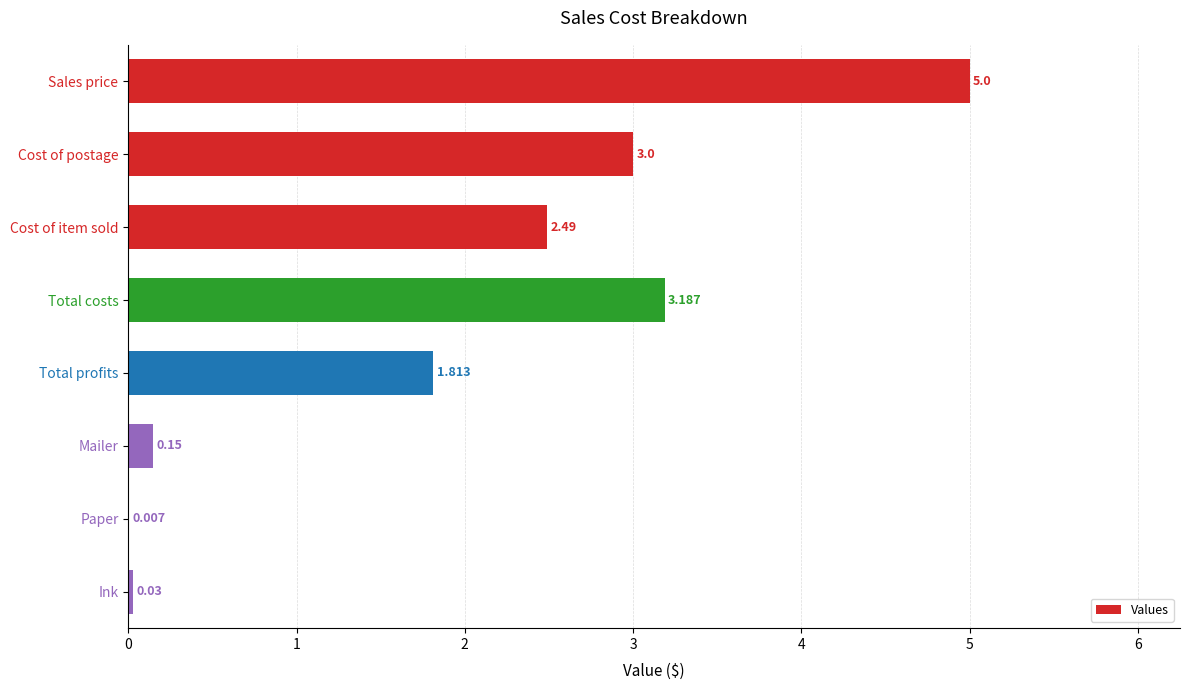

Which has a higher value, Mailer or Cost of item sold?

Cost of item sold